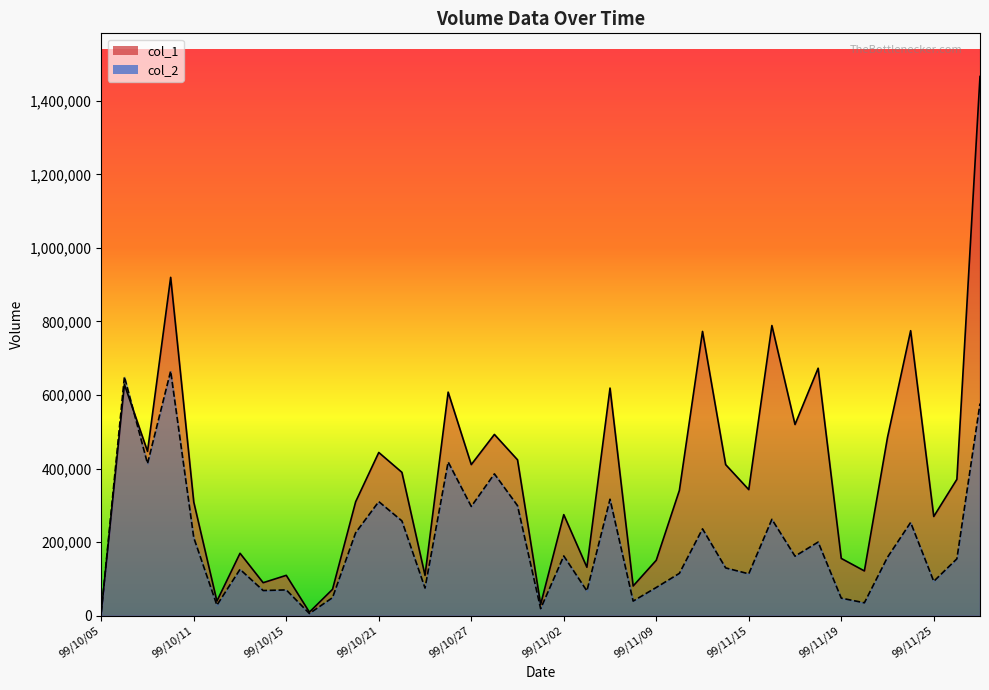

How many values in the col_2 series exceed 159200?

19